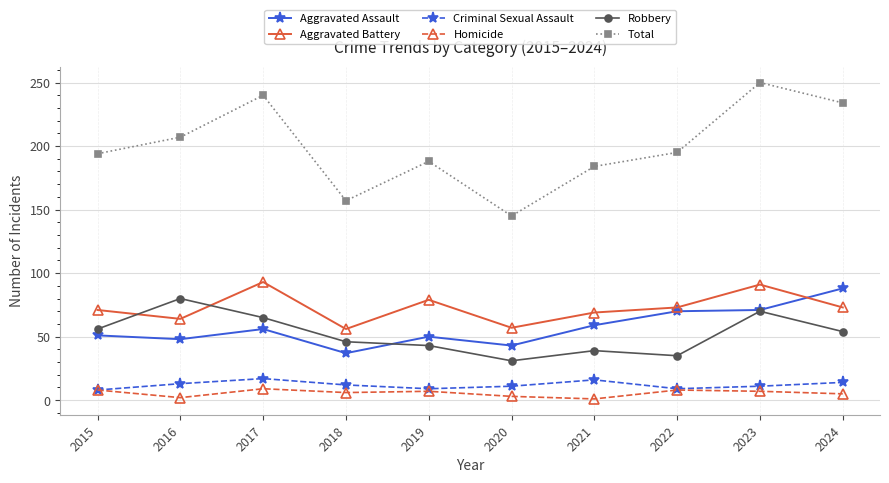

What are all the series names shown in the legend?

Aggravated Assault, Aggravated Battery, Criminal Sexual Assault, Homicide, Robbery, Total